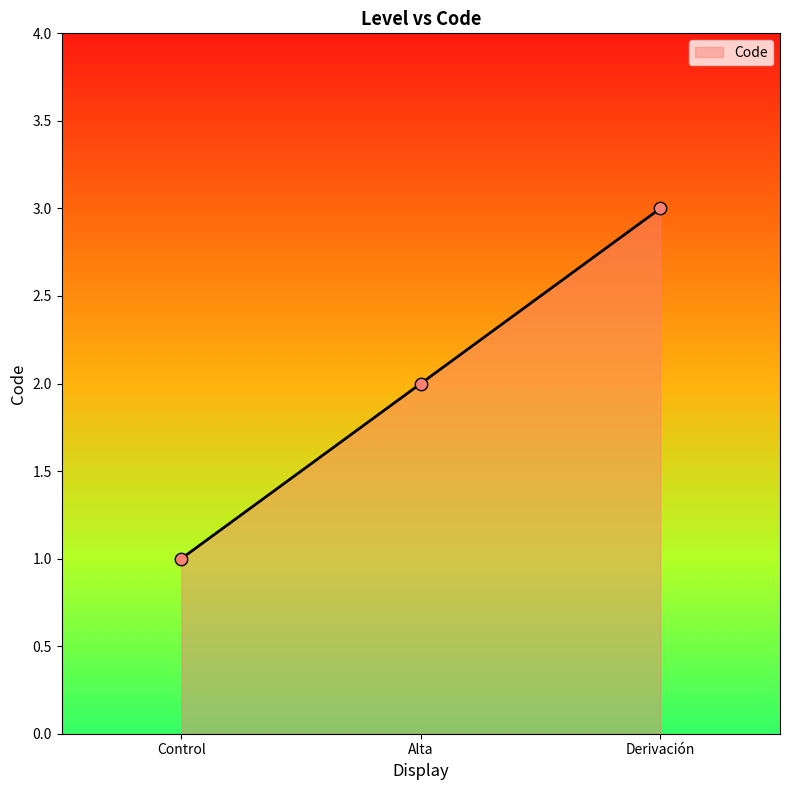

What is the change in value from Alta to Derivación?

+1